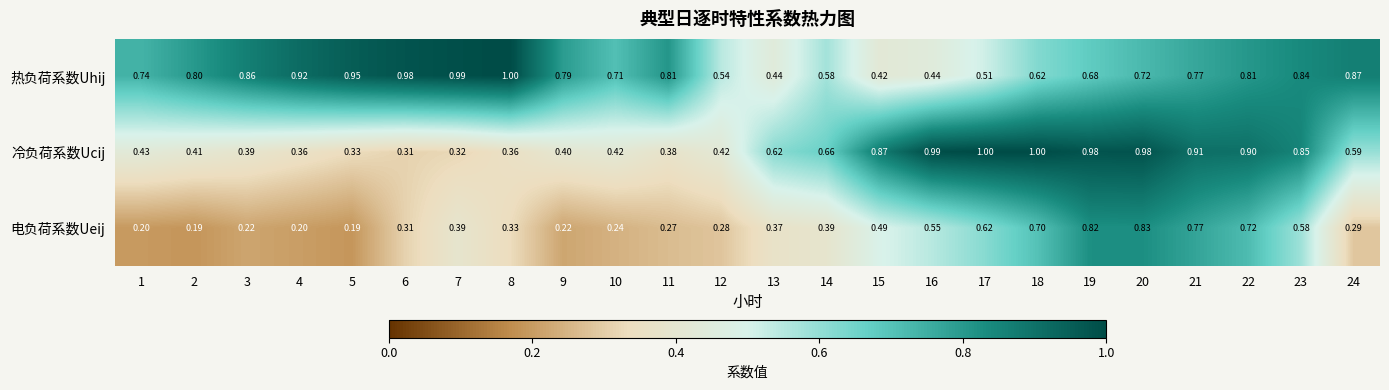

Which series has the largest range (max minus min)?

冷负荷系数Ucij